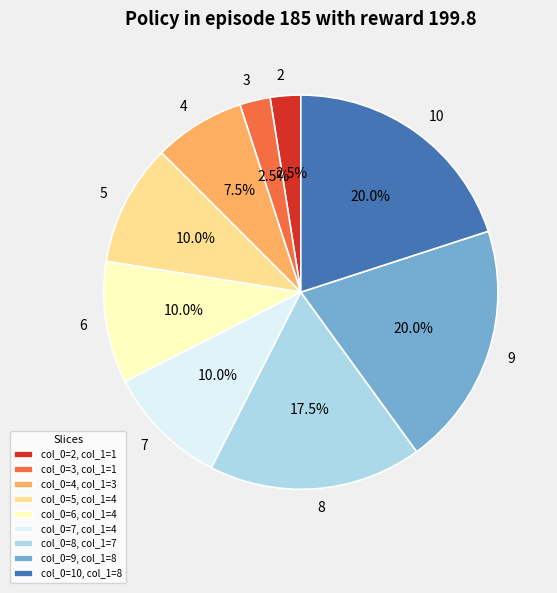

What percentage is NOT represented by col_0=7, col_1=4?

90.0%